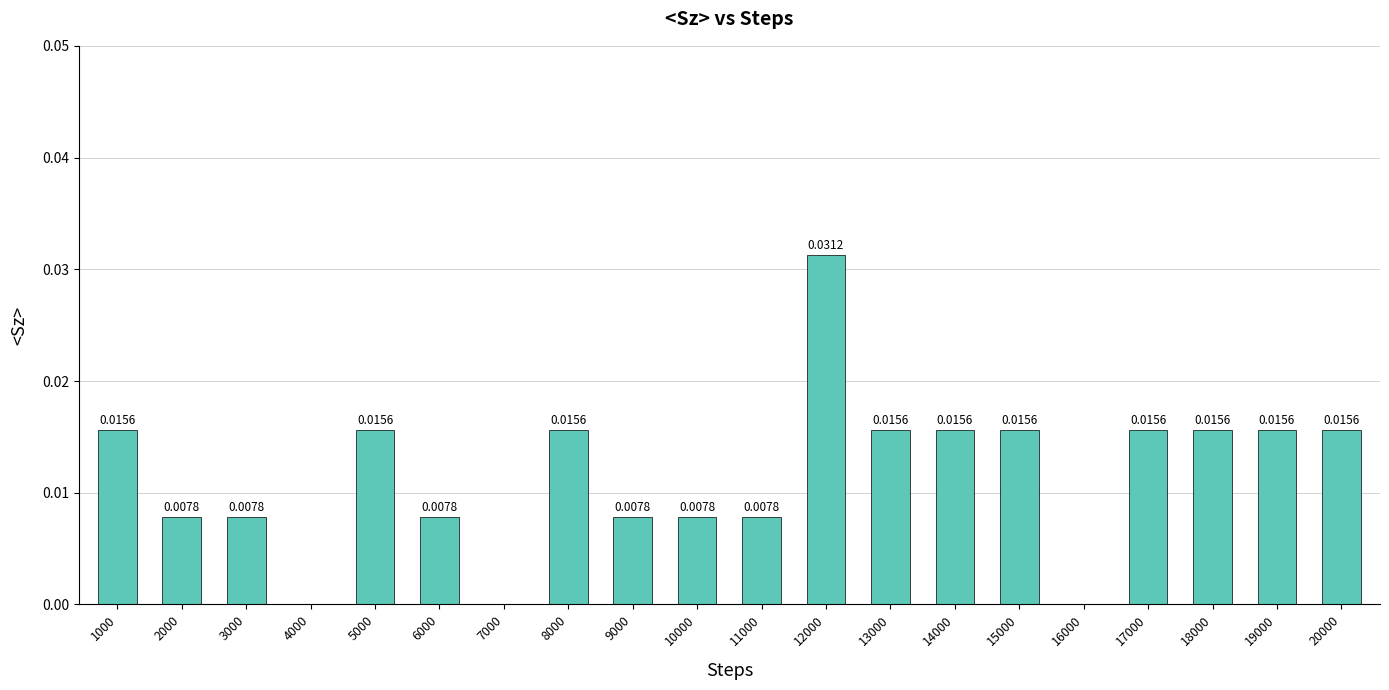

Does the chart contain stacked bars?

No